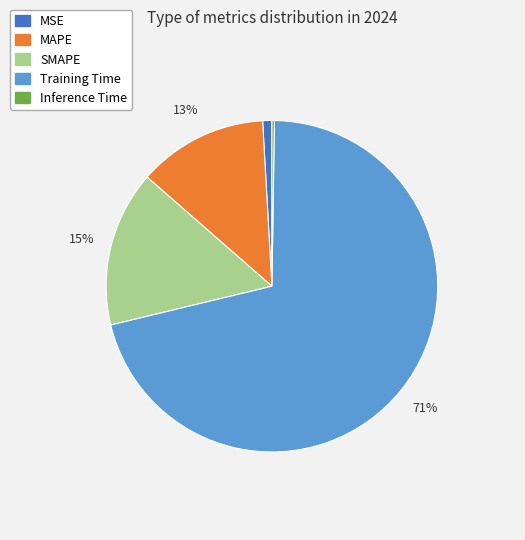

Does any single category account for the majority?

Yes